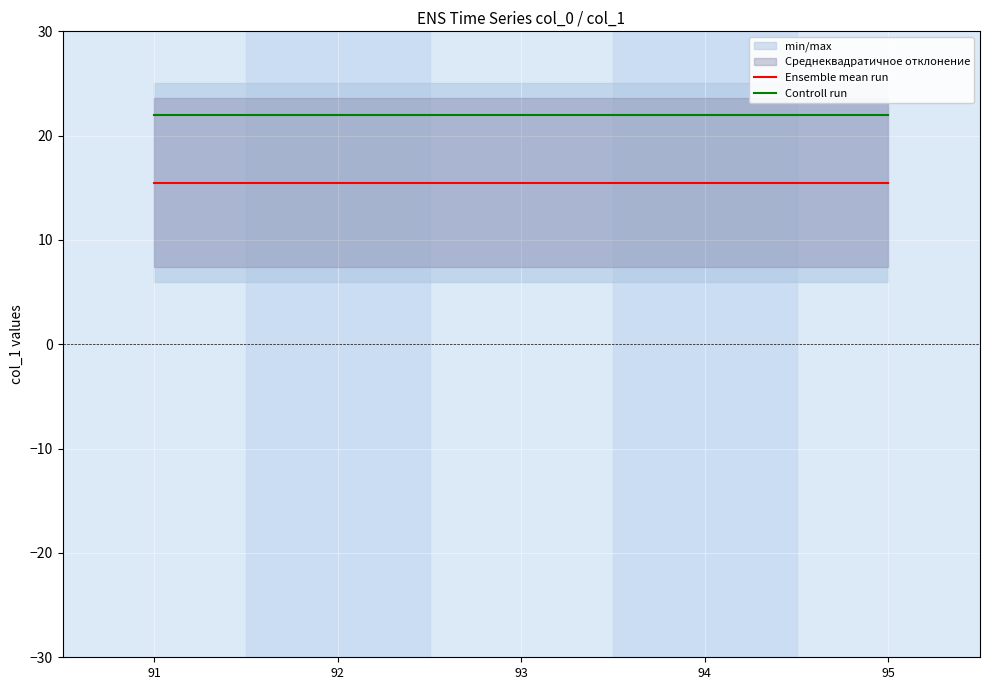

What is the value of the Controll run point at the 4th from the left?

22.0